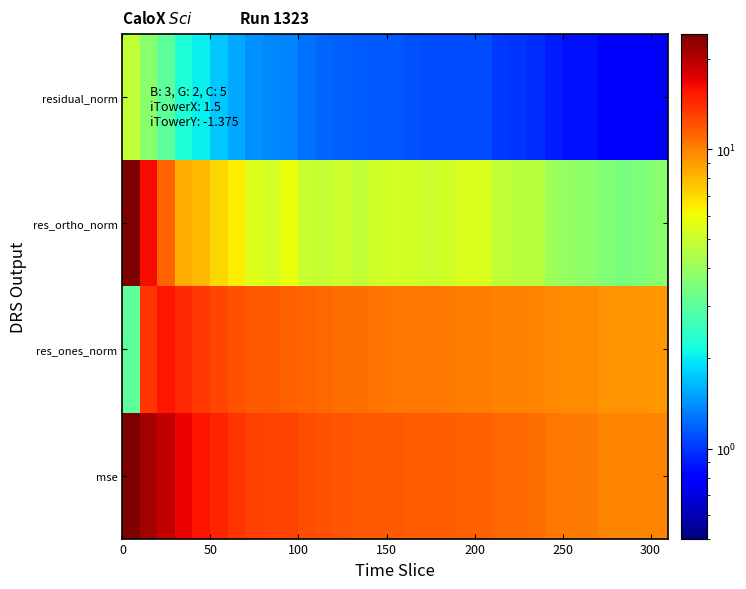

Reading left to right, extract all data points from this chart.

residual_norm: 4.8	3.7	3.0	2.3	2.0	1.8	1.6	1.4	1.4	1.4	1.2	1.2	1.2	1.2	1.1	1.1	1.1	1.1	1.1	1.1	1.1	1.0	1.0	1.0	0.9	0.9	0.9	0.8	0.8	0.8	0.8
res_ortho_norm: 24.1	16.3	11.3	8.3	8.0	7.1	6.5	5.6	5.3	5.9	5.0	4.9	5.1	4.8	5.2	5.3	5.2	5.0	5.2	5.4	5.4	4.8	4.7	4.6	4.1	3.9	3.8	3.6	3.4	3.5	3.7
res_ones_norm: 3.0	13.7	15.4	14.4	13.6	12.8	12.2	11.9	11.8	11.5	11.3	11.1	10.9	10.8	10.6	10.5	10.4	10.4	10.3	10.2	10.2	10.0	10.0	9.8	9.7	9.5	9.6	9.2	9.2	9.2	9.1
mse: 24.3	21.3	19.1	16.6	15.8	14.6	13.8	13.1	12.9	12.9	12.3	12.1	12.0	11.9	11.8	11.8	11.6	11.6	11.6	11.5	11.5	11.1	11.1	10.9	10.5	10.3	10.3	9.9	9.8	9.9	9.8